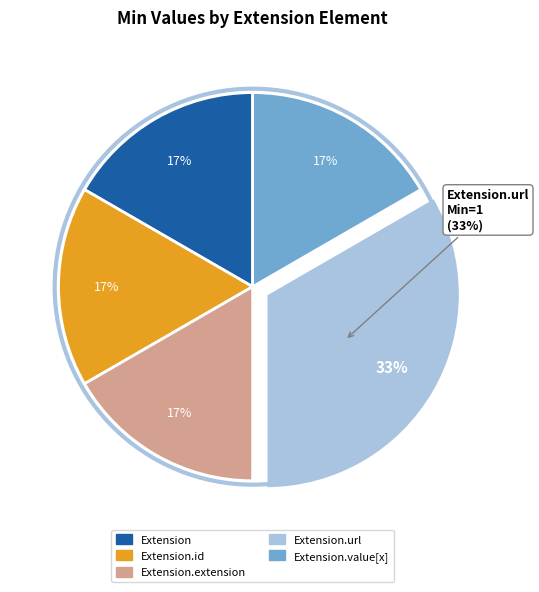

Does Extension.url represent more than half of the total?

Yes